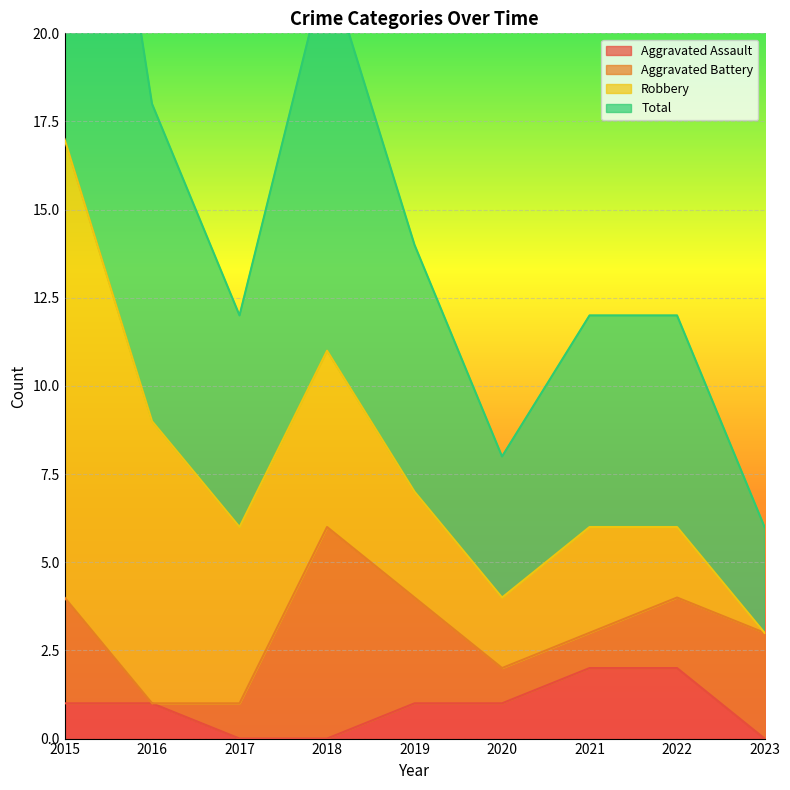

What is the spread (max minus min) of values at 2015?

16